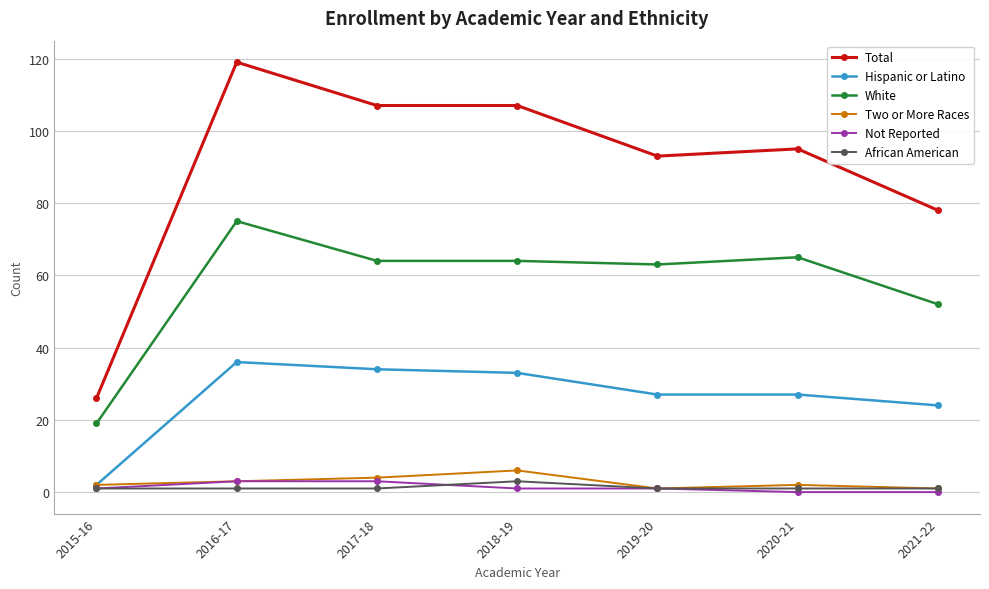

What is the maximum value shown in the chart?

119